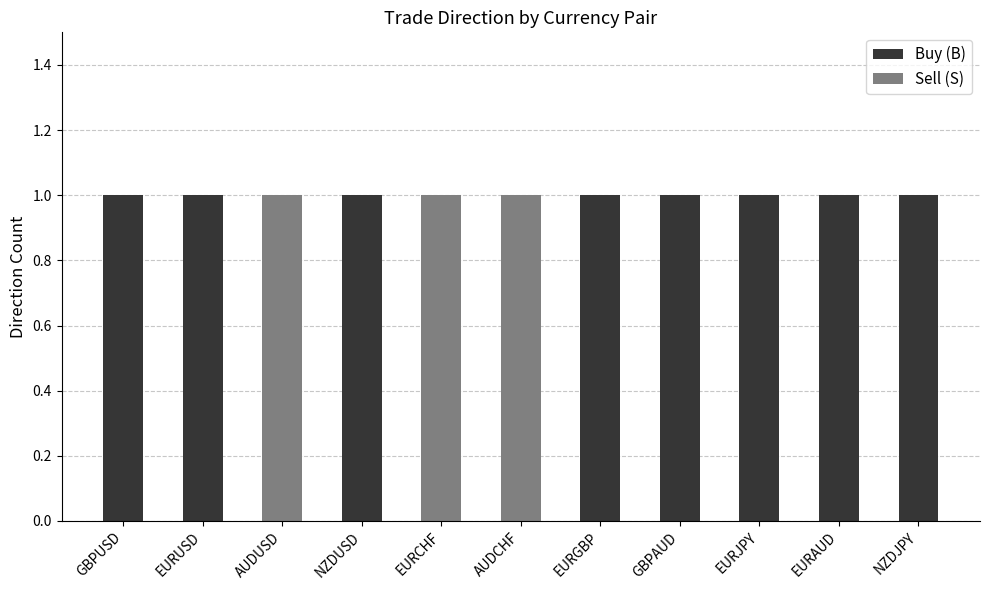

True or false: Buy (B) has a value of 1 at EURGBP.

True